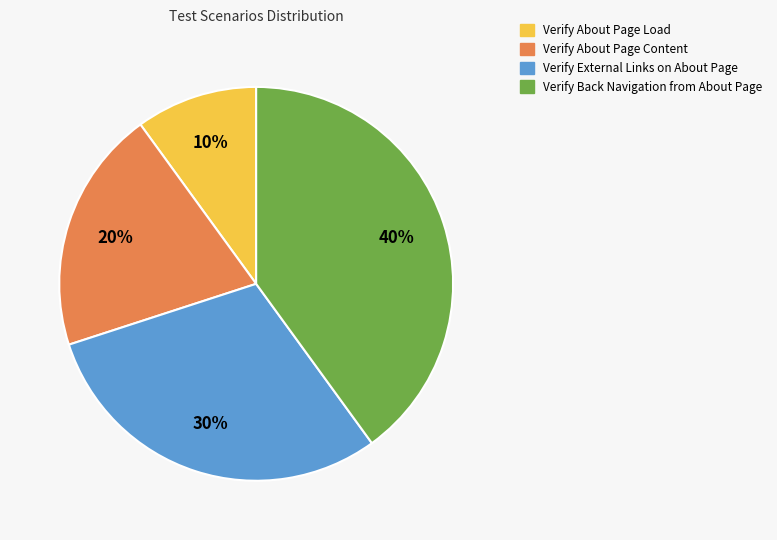

Which has a higher value, Verify About Page Content or Verify About Page Load?

Verify About Page Content